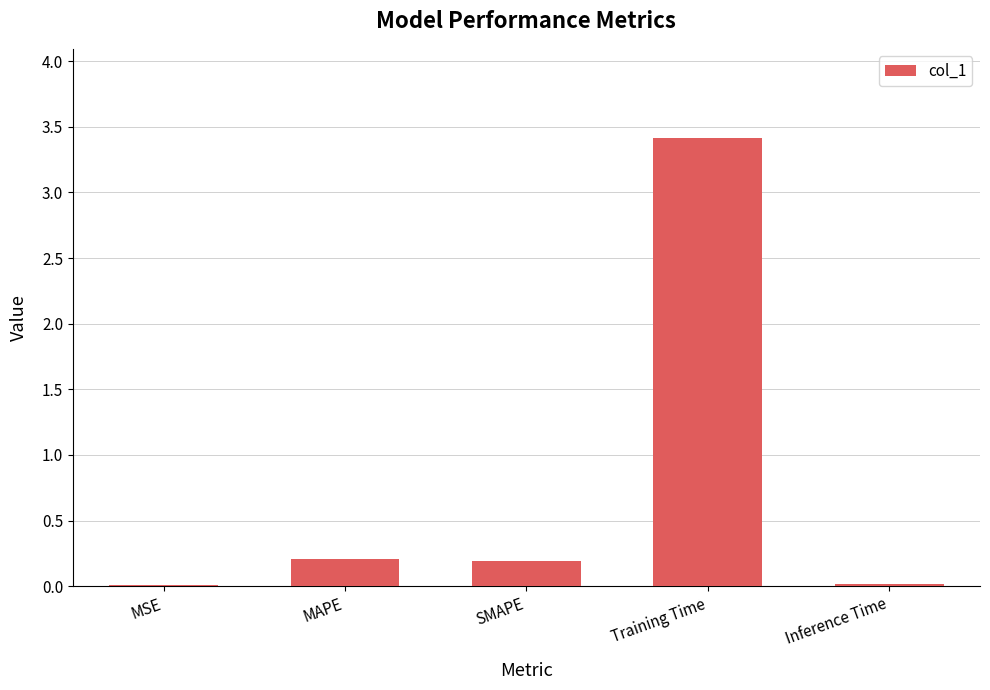

What is the change in value from MSE to MAPE?

+0.2